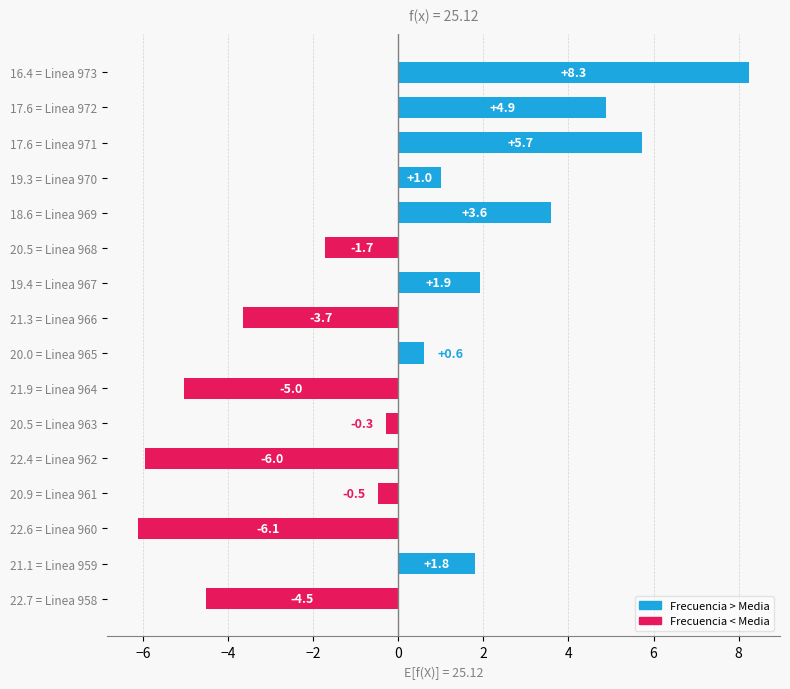

Rank the categories by value from highest to lowest.

16.4 = Linea 973, 17.6 = Linea 971, 17.6 = Linea 972, 18.6 = Linea 969, 19.4 = Linea 967, 21.1 = Linea 959, 19.3 = Linea 970, 20.0 = Linea 965, 20.5 = Linea 963, 20.9 = Linea 961, 20.5 = Linea 968, 21.3 = Linea 966, 22.7 = Linea 958, 21.9 = Linea 964, 22.4 = Linea 962, 22.6 = Linea 960